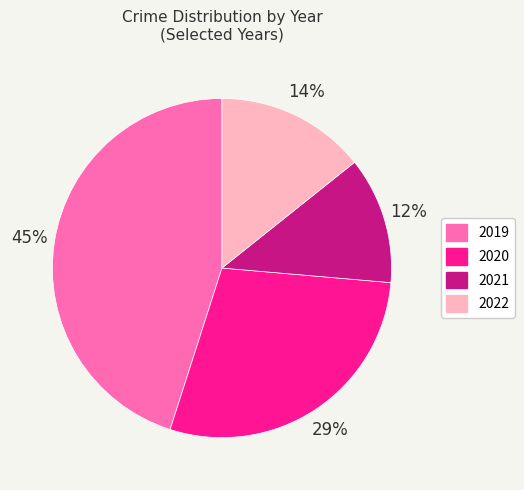

Is it true that 2020 is 29% of the pie?

True